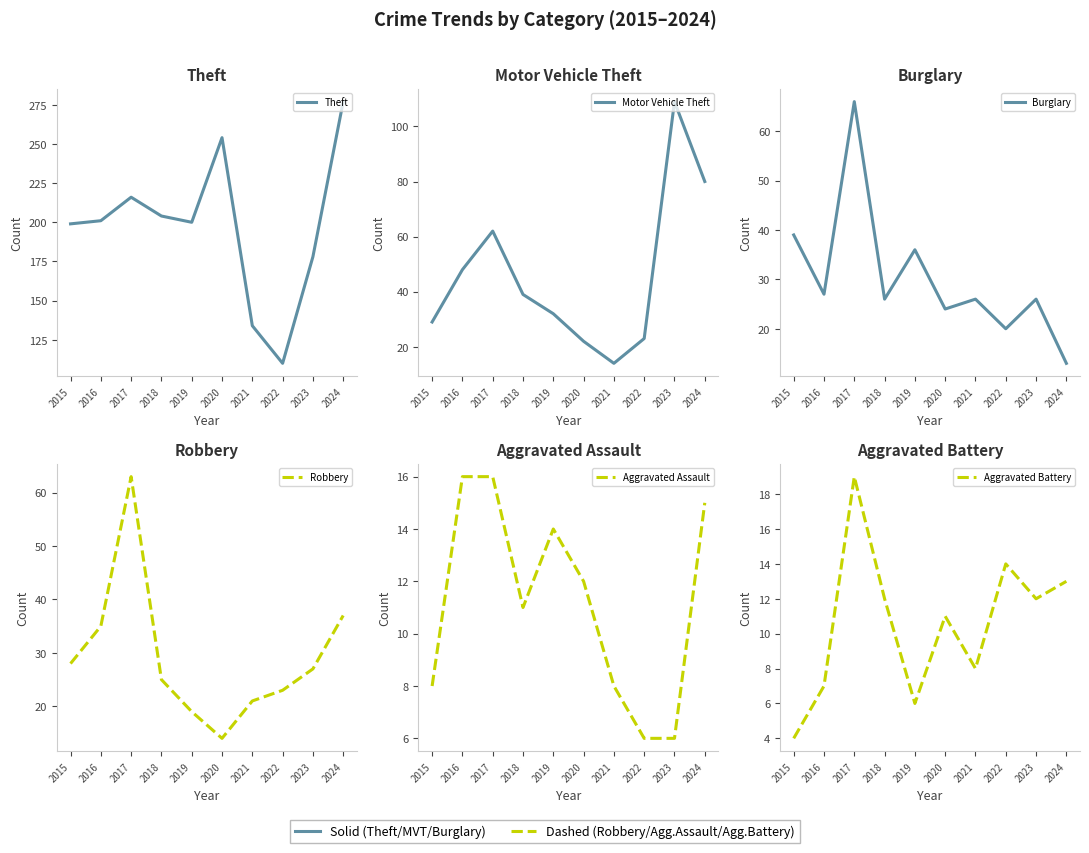

What is the spread (max minus min) of values at 2016?

194